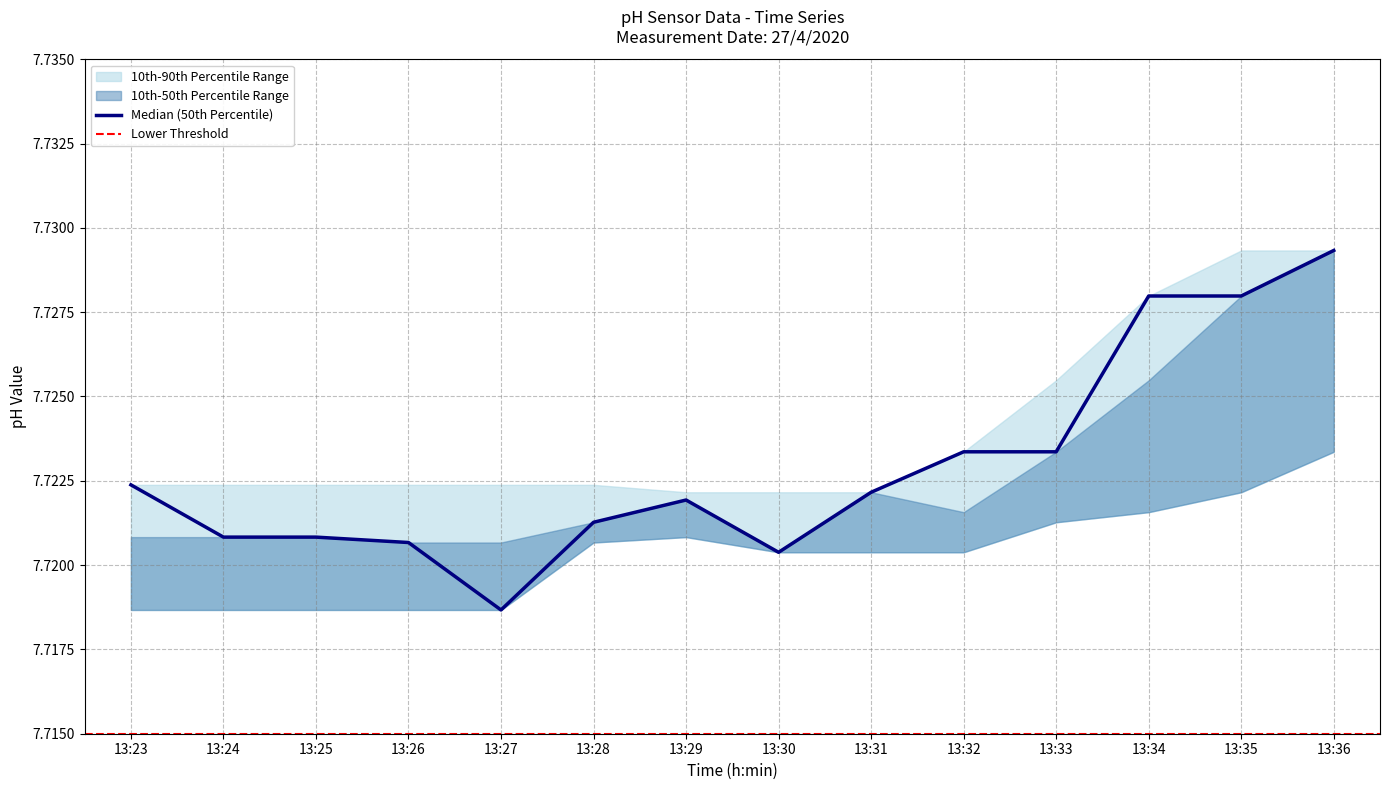

Which series has the largest range (max minus min)?

Median (50th Percentile)